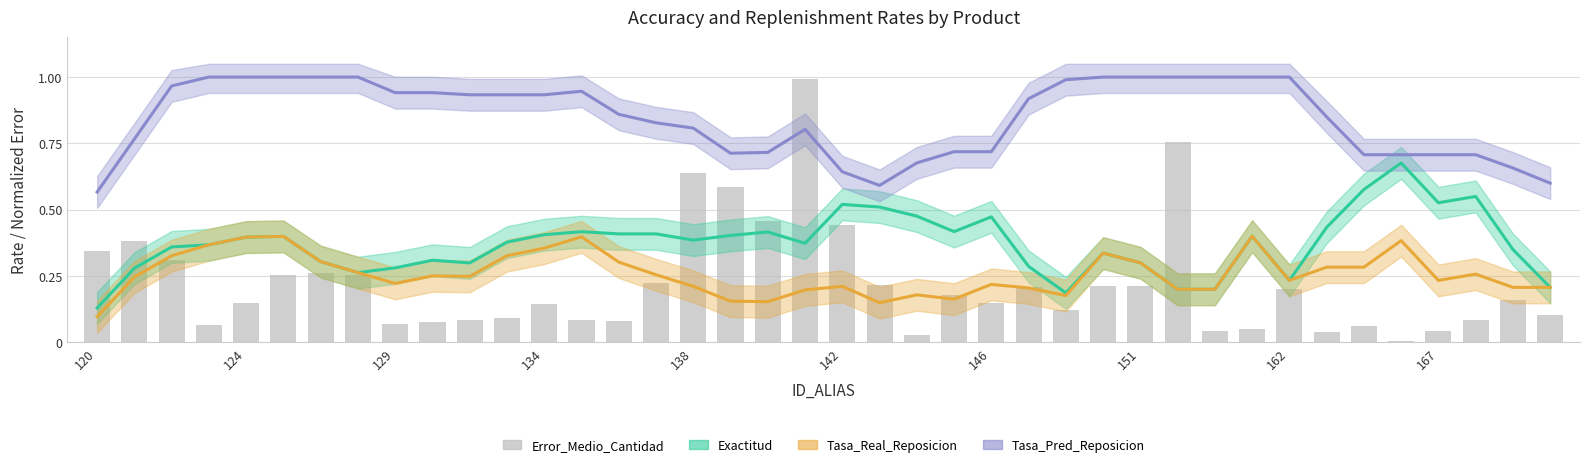

What is the sum of the values at 31 and 25?

0.3